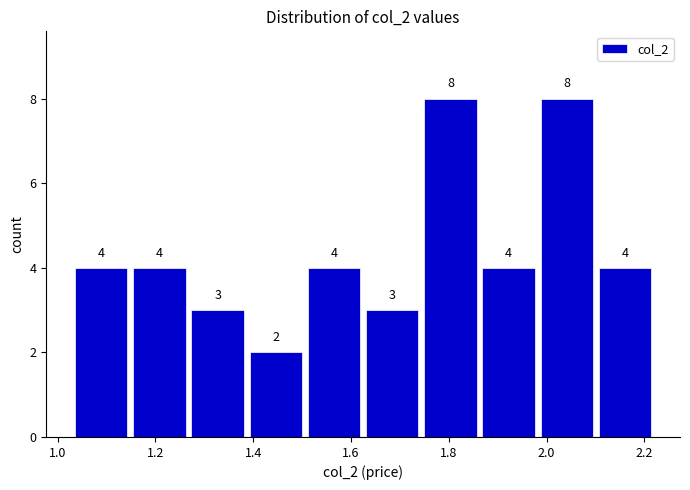

Reading left to right, list every bar in this chart as the range it spans on the x-axis followed by its height. The bar edges are not printed on the chart, so give them approximately, as read against the axis.

1.04 to 1.14: 4
1.14 to 1.26: 4
1.26 to 1.38: 3
1.38 to 1.50: 2
1.50 to 1.62: 4
1.62 to 1.74: 3
1.74 to 1.86: 8
1.86 to 1.98: 4
1.98 to 2.10: 8
2.10 to 2.22: 4